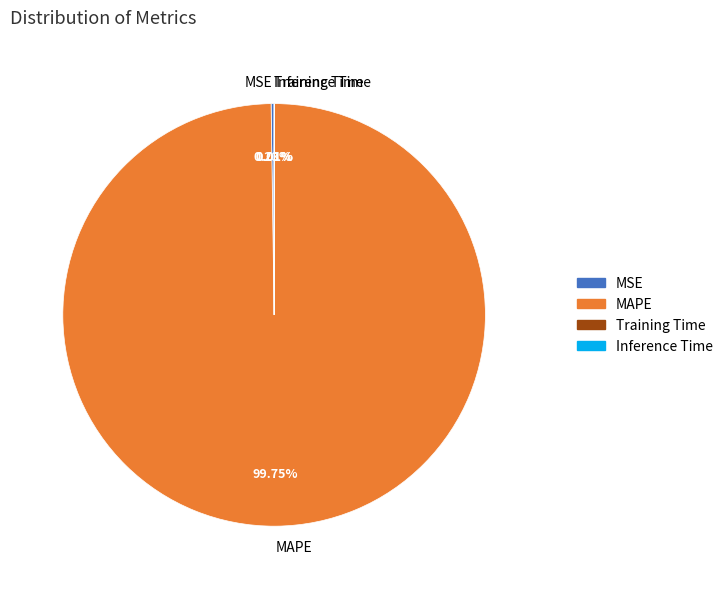

To the nearest percent, what is the difference between the largest and smallest slice percentages?

100%